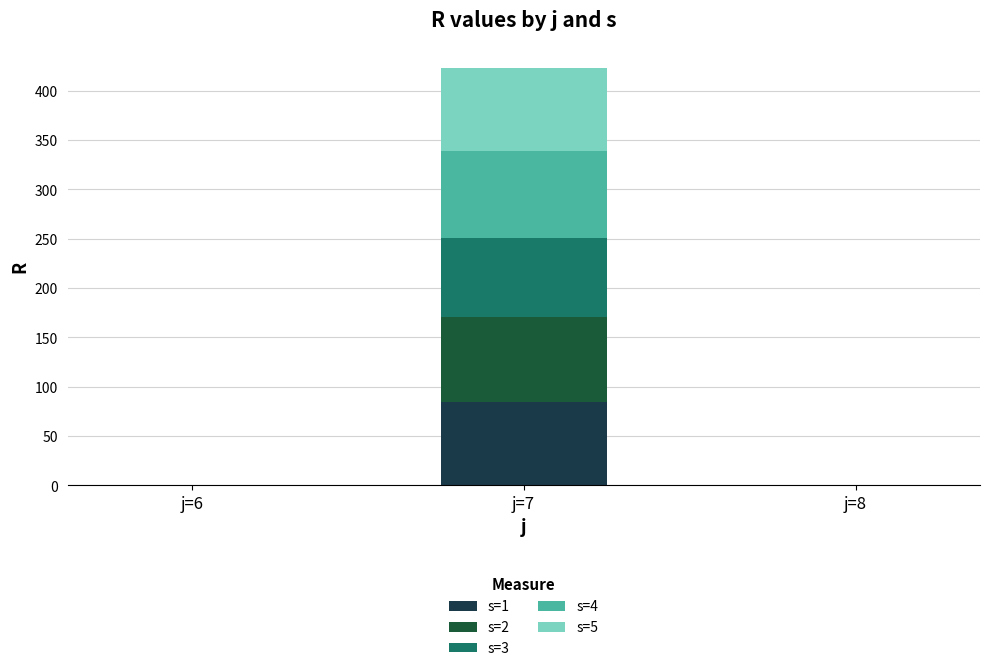

At which category is the sum across all series the highest?

j=7